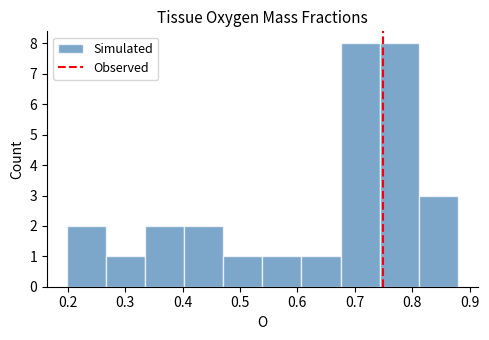

How tall is the bar that spans 0.47 to 0.54 on the x-axis? Neither the bar edges nor the heights are printed on the chart, so give them approximately, as read against the axes.

1